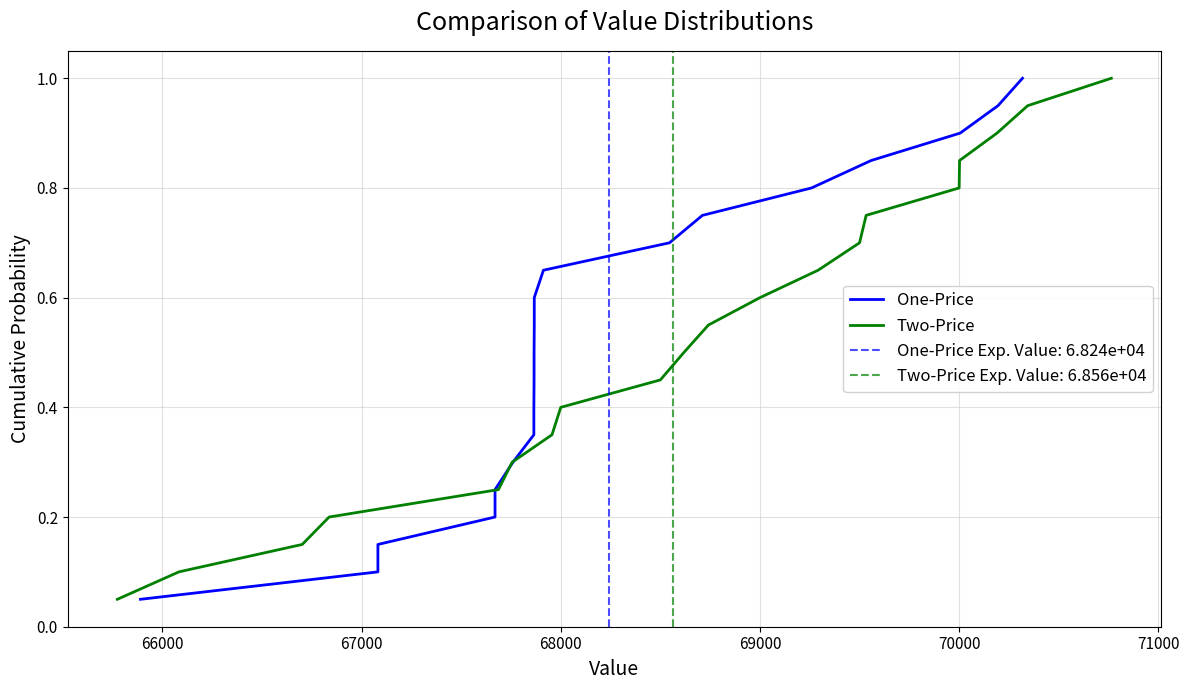

Count the number of categories in the chart.

20